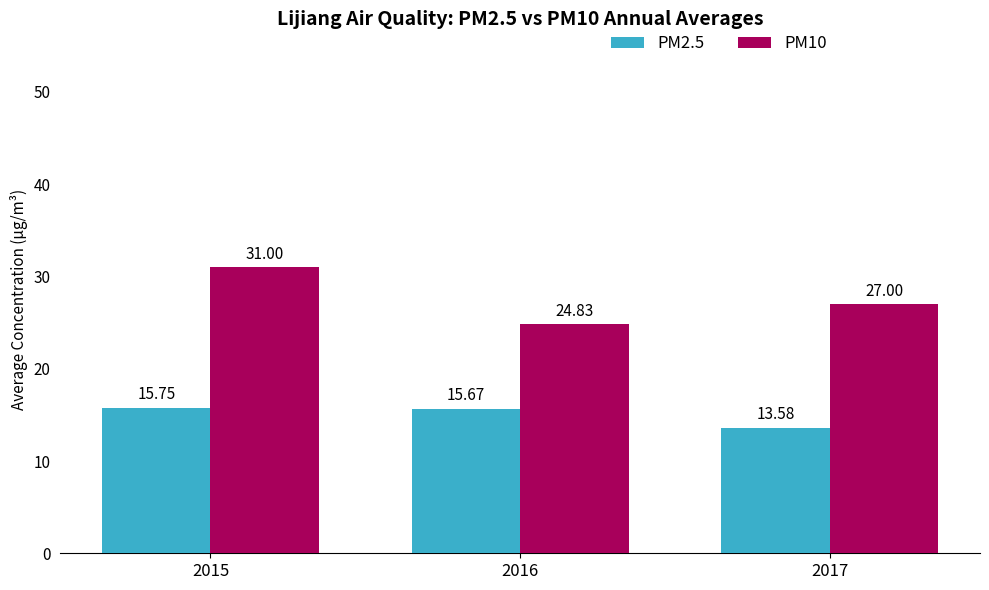

Rank the series at 2017 from highest to lowest value.

PM10, PM2.5